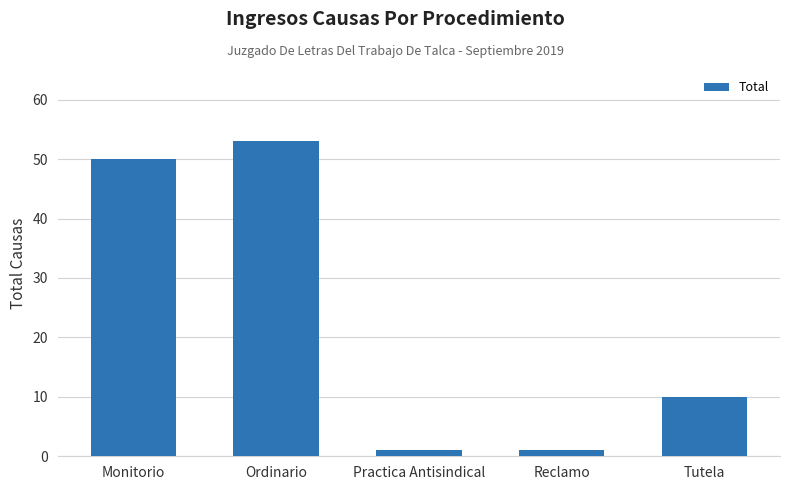

At which label is the value closest to 27?

Tutela